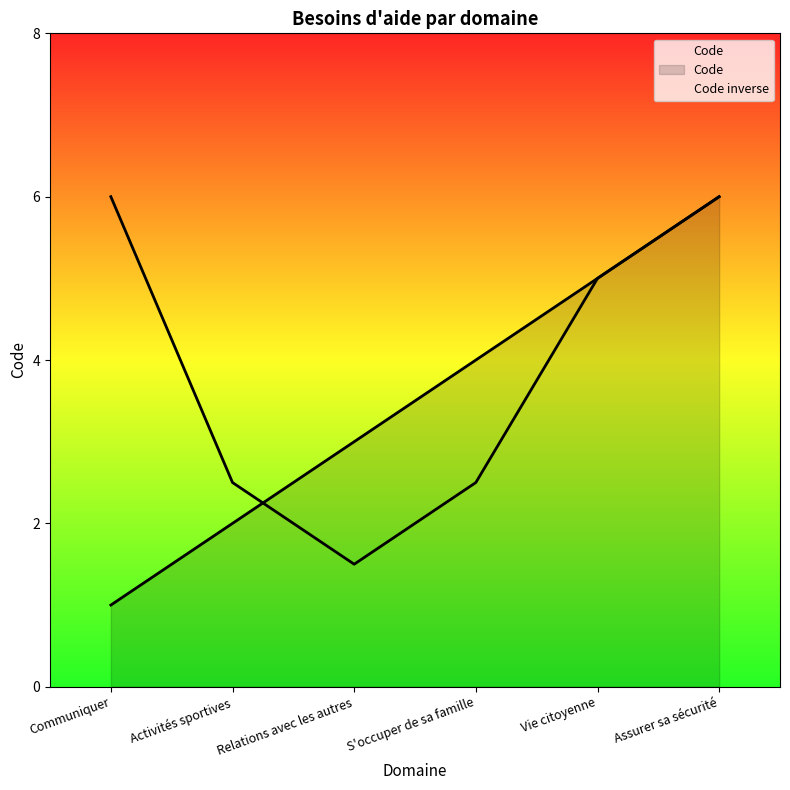

What is the change in value from Relations avec les autres to S'occuper de sa famille?

+1